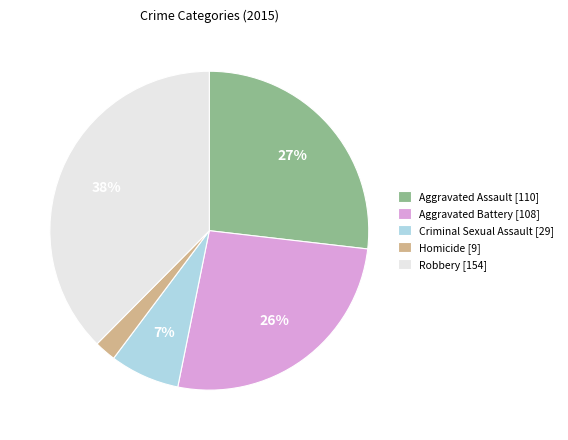

Do Robbery [154] and Aggravated Battery [108] together represent more than half of the pie?

Yes